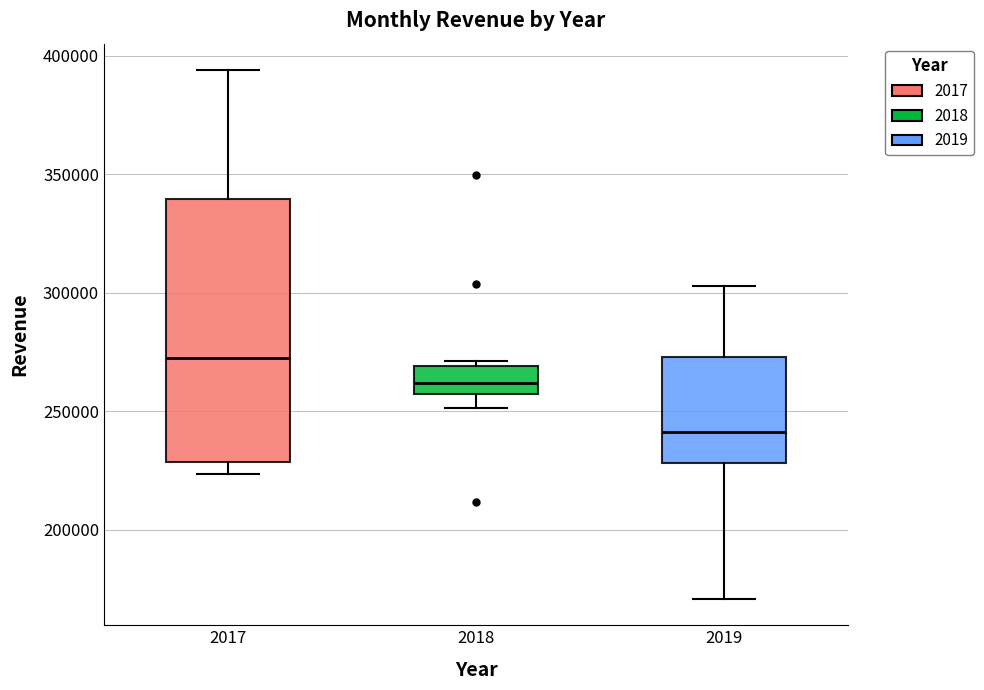

Comparing the boxes themselves (not the whiskers), which one is the tallest?

2017